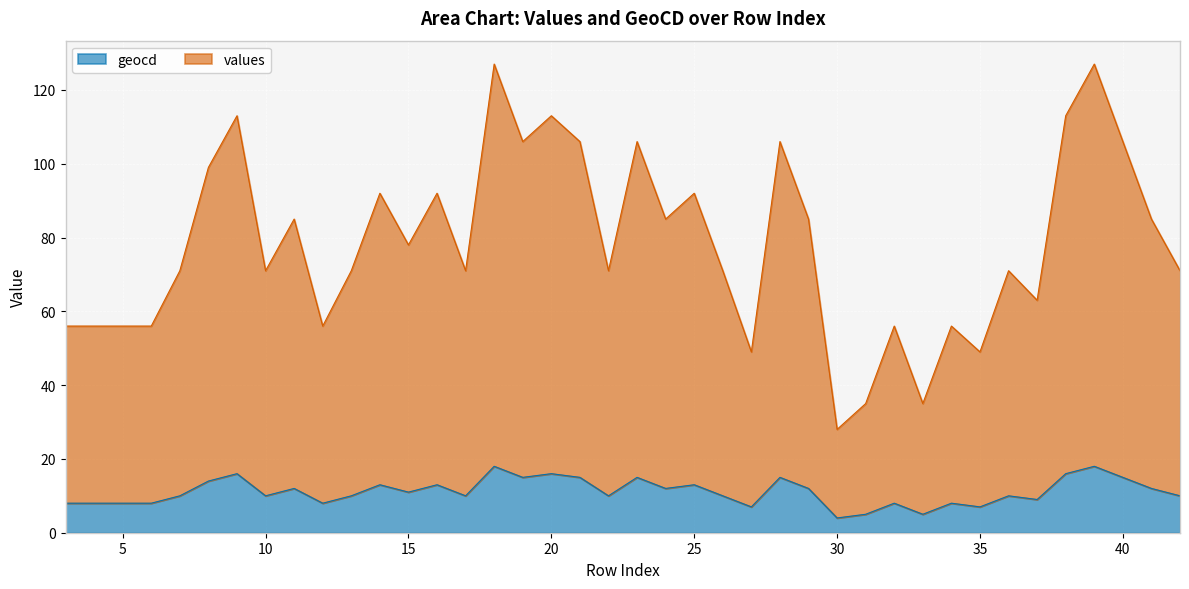

What value does the geocd series have at 29, to the nearest 10?

10